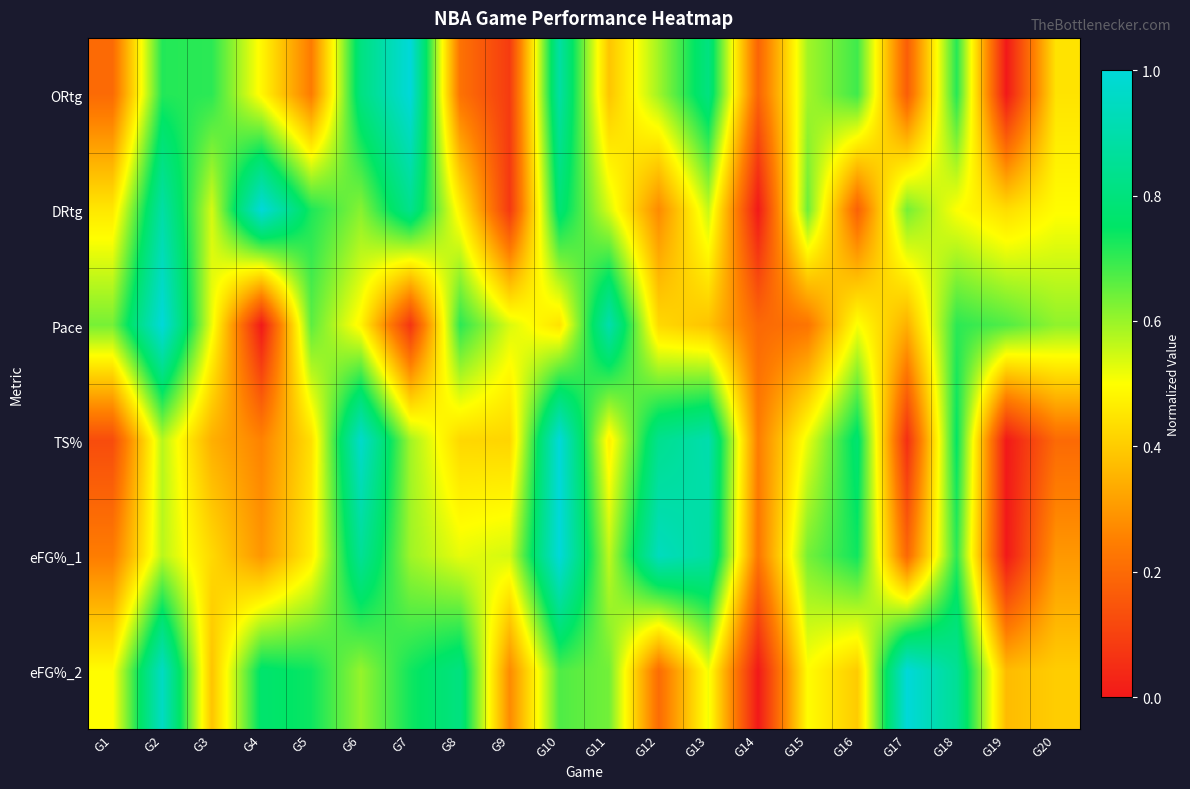

Reading right to left, extract all data points from this chart.

ORtg: G20=0.4	G19=0.0	G18=0.7	G17=0.2	G16=0.7	G15=0.6	G14=0.2	G13=0.8	G12=0.6	G11=0.4	G10=0.9	G9=0.1	G8=0.2	G7=1.0	G6=0.8	G5=0.2	G4=0.5	G3=0.7	G2=0.7	G1=0.2
DRtg: G20=0.5	G19=0.4	G18=0.5	G17=0.6	G16=0.2	G15=0.6	G14=0.0	G13=0.6	G12=0.3	G11=0.5	G10=0.8	G9=0.1	G8=0.5	G7=0.8	G6=0.6	G5=0.7	G4=1.0	G3=0.5	G2=0.9	G1=0.5
Pace: G20=0.6	G19=0.7	G18=0.7	G17=0.3	G16=0.5	G15=0.2	G14=0.2	G13=0.4	G12=0.4	G11=0.9	G10=0.4	G9=0.5	G8=0.7	G7=0.1	G6=0.5	G5=0.7	G4=0.0	G3=0.5	G2=1.0	G1=0.6
TS%: G20=0.2	G19=0.0	G18=0.7	G17=0.1	G16=0.8	G15=0.5	G14=0.2	G13=0.9	G12=0.8	G11=0.5	G10=1.0	G9=0.4	G8=0.4	G7=0.6	G6=1.0	G5=0.4	G4=0.3	G3=0.3	G2=0.6	G1=0.1
eFG%_1: G20=0.3	G19=0.0	G18=0.7	G17=0.2	G16=0.7	G15=0.6	G14=0.2	G13=0.9	G12=0.9	G11=0.6	G10=1.0	G9=0.5	G8=0.5	G7=0.6	G6=0.9	G5=0.5	G4=0.3	G3=0.4	G2=0.6	G1=0.2
eFG%_2: G20=0.4	G19=0.4	G18=0.9	G17=1.0	G16=0.4	G15=0.5	G14=0.0	G13=0.5	G12=0.2	G11=0.6	G10=0.7	G9=0.3	G8=0.8	G7=0.7	G6=0.6	G5=0.7	G4=0.8	G3=0.4	G2=1.0	G1=0.5